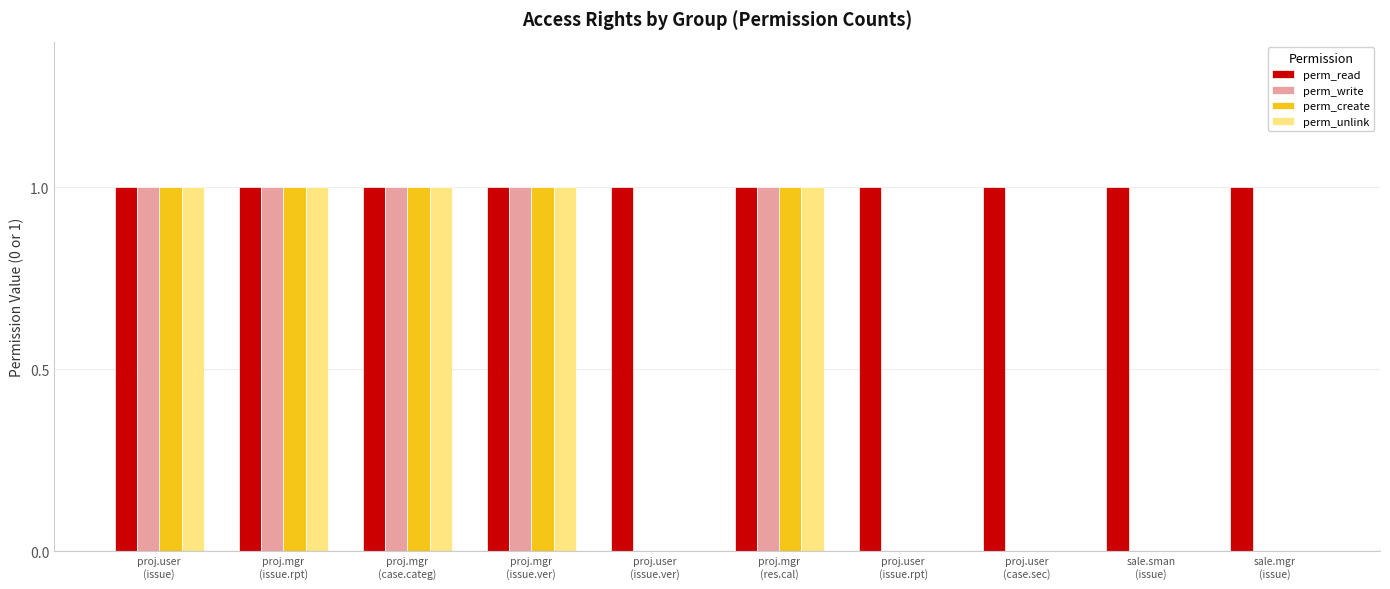

How many distinct data groups are displayed?

4